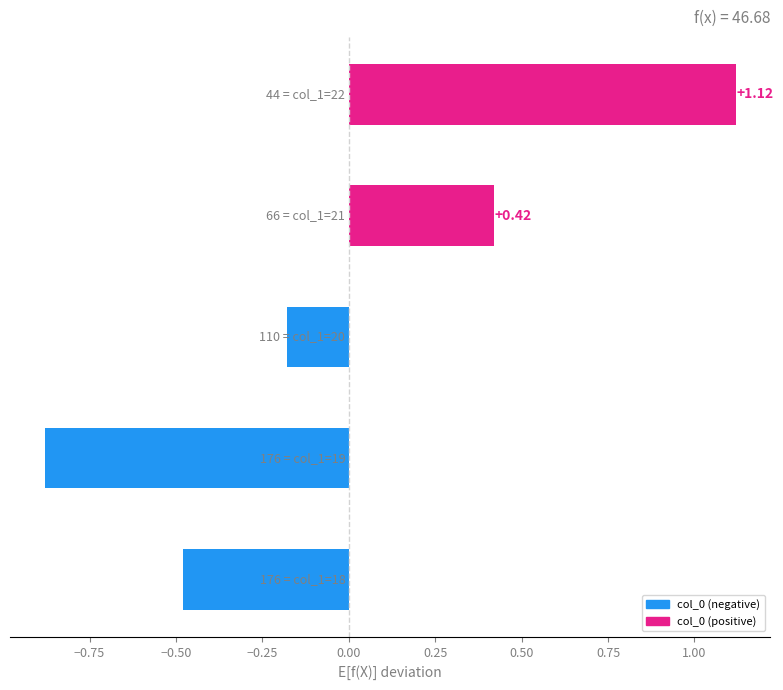

What is the difference between the second highest and second lowest values?

0.9